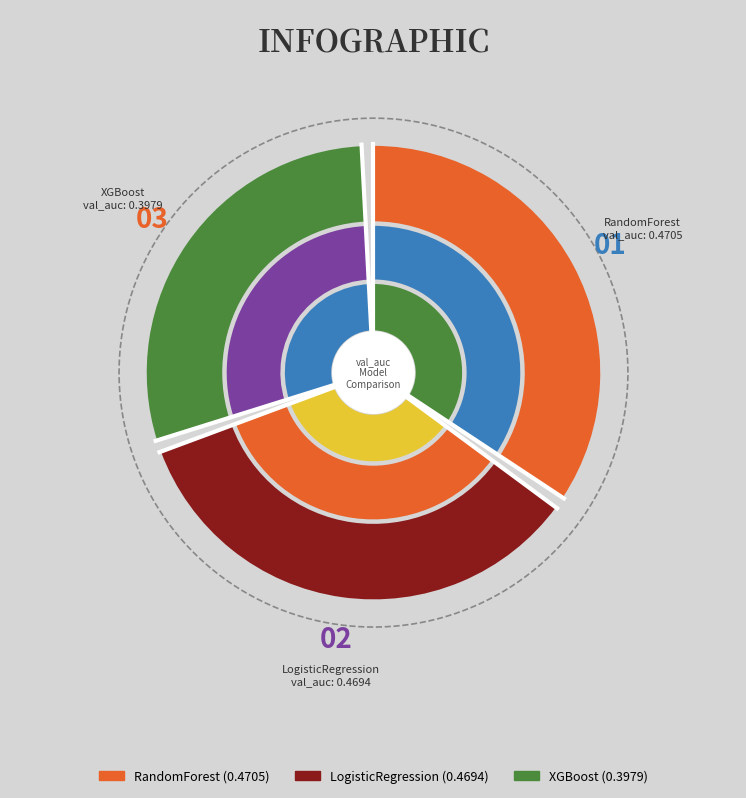

Which slice is the largest?

RandomForest